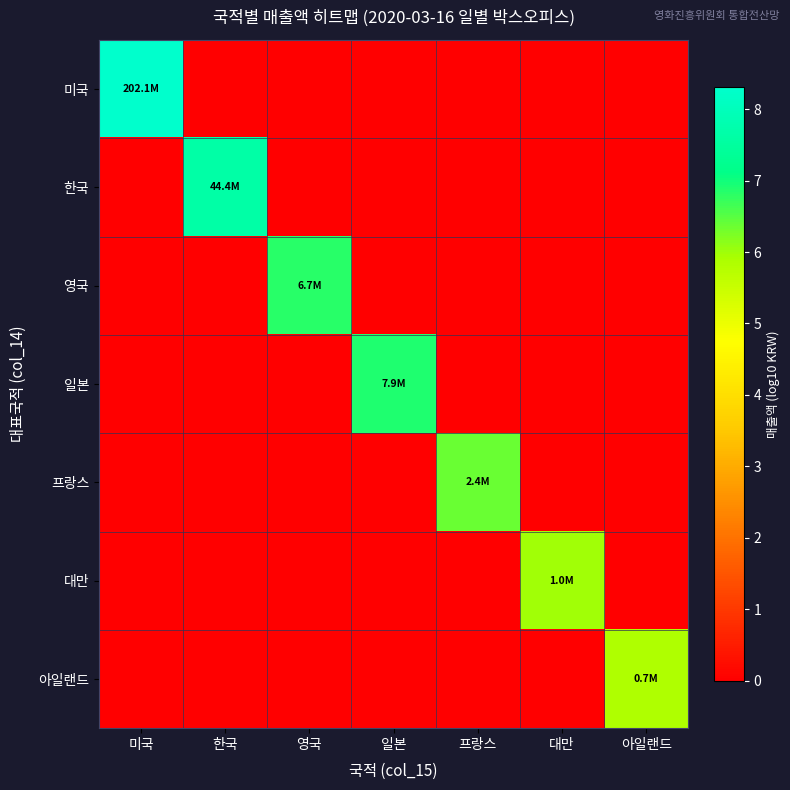

What is the spread (max minus min) of values at 한국?

7.6